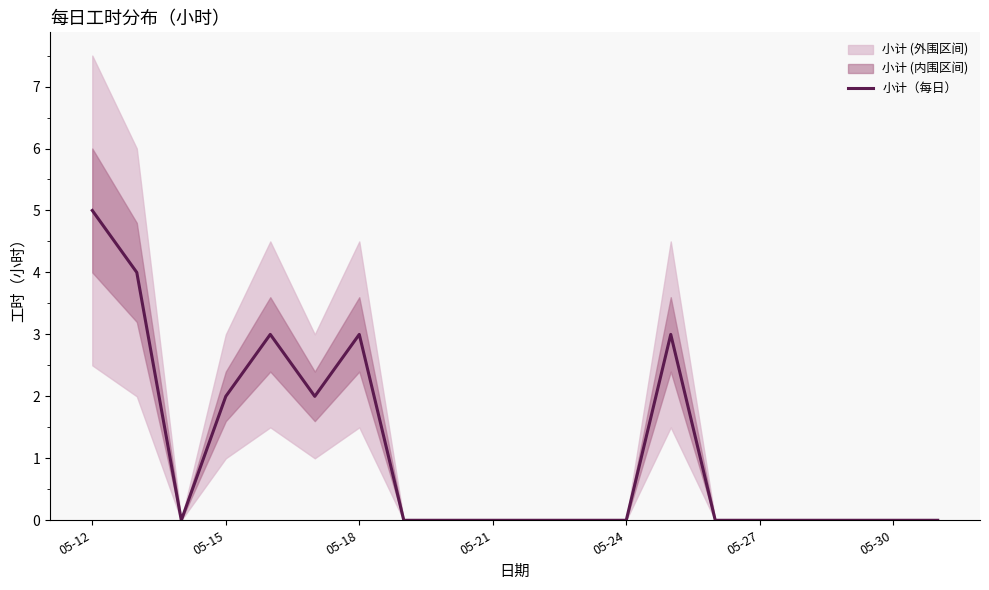

Which category has the highest value in the 小计（每日） series?

05-12